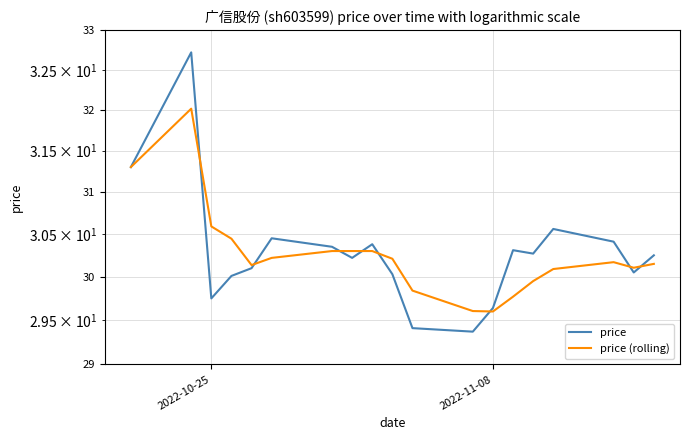

True or false: price has more than 1 interior local peaks.

True